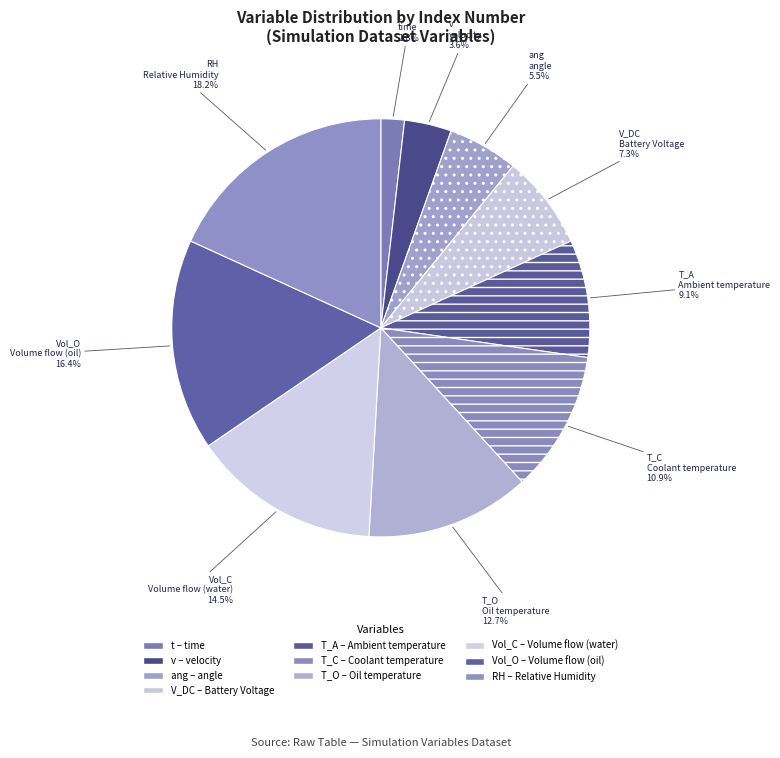

Rank the categories by value from highest to lowest.

RH, Vol_O, Vol_C, T_O, T_C, T_A, V_DC, ang, v, t